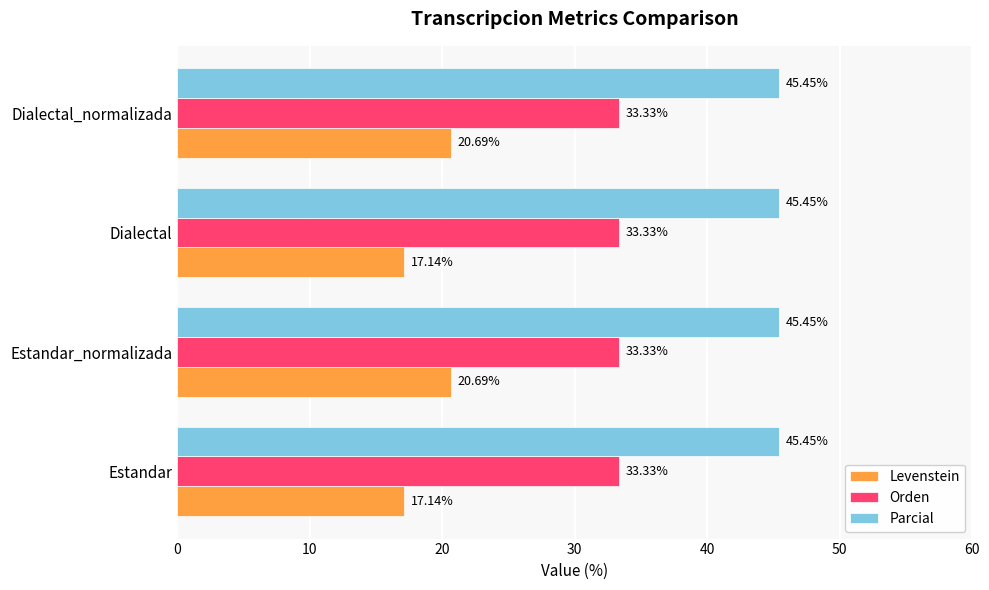

At how many categories does at least one series exceed 39?

4